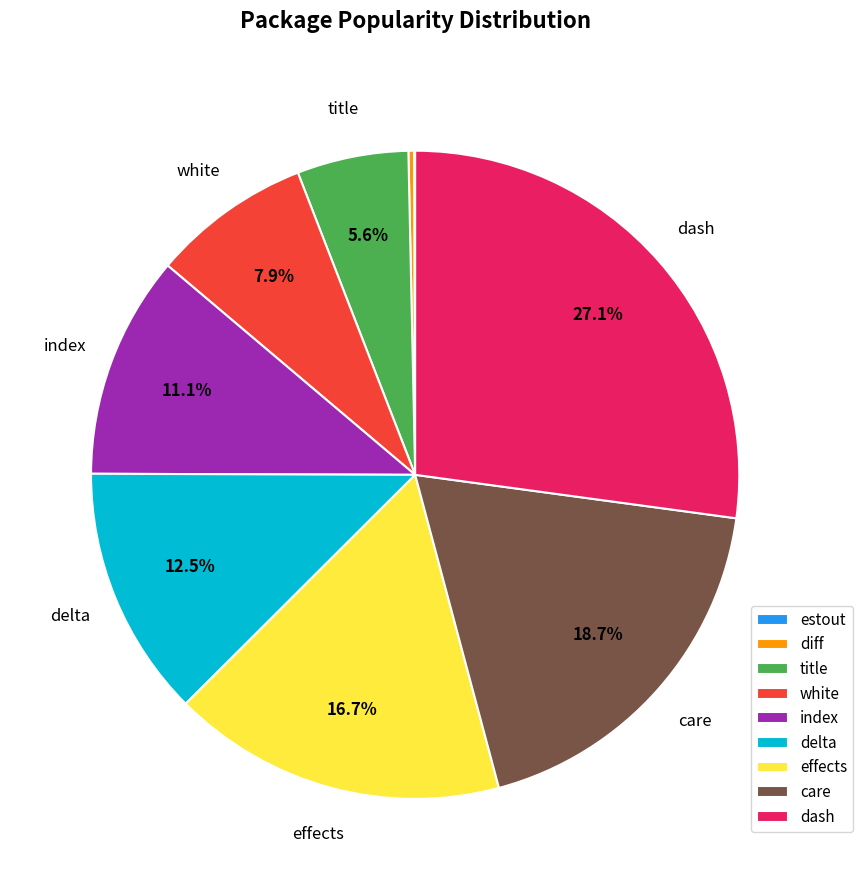

What is the largest slice in the pie chart?

dash